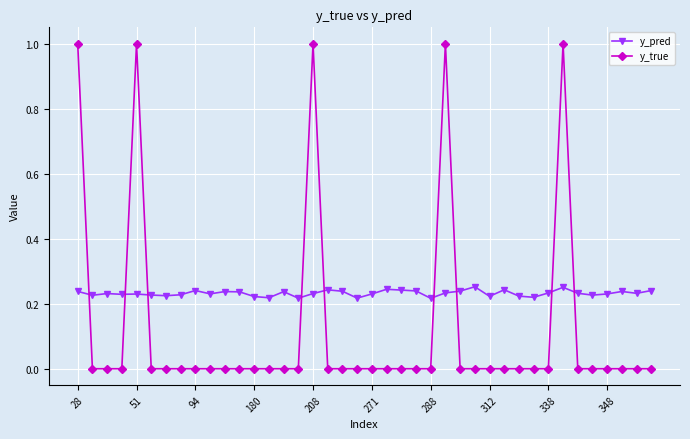

Which series has the largest total across all categories?

y_pred